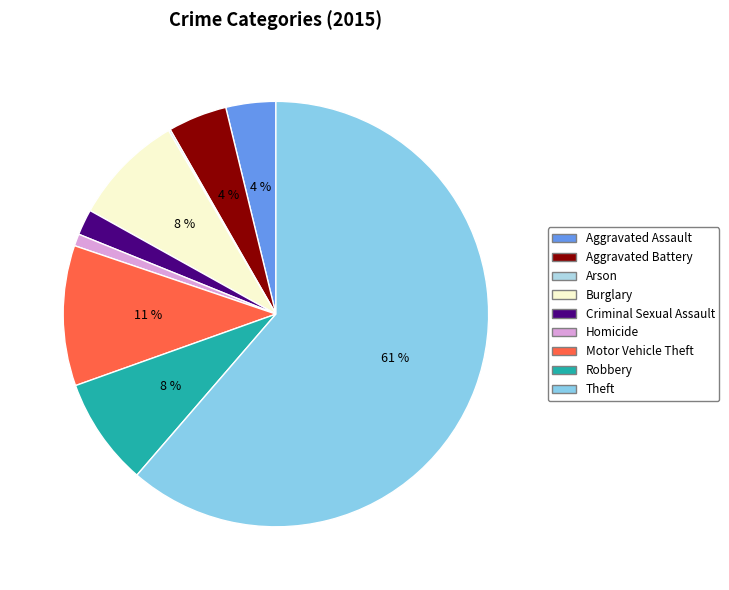

To the nearest percent, what is the combined percentage of Aggravated Battery and Homicide?

5%